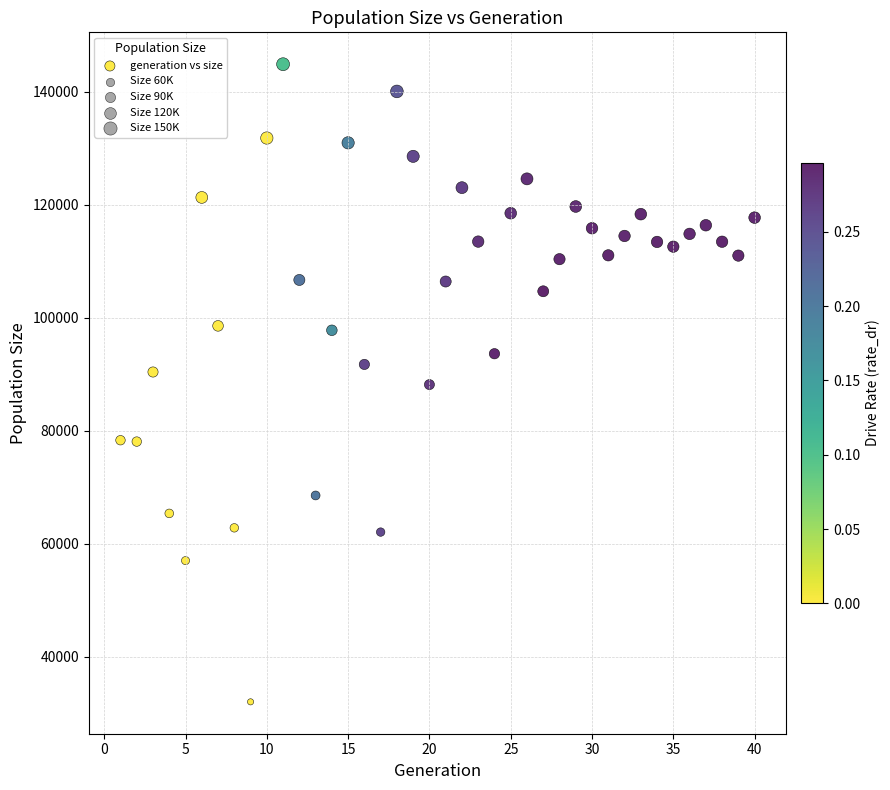

What is the range of Y values (max minus min)?

112795